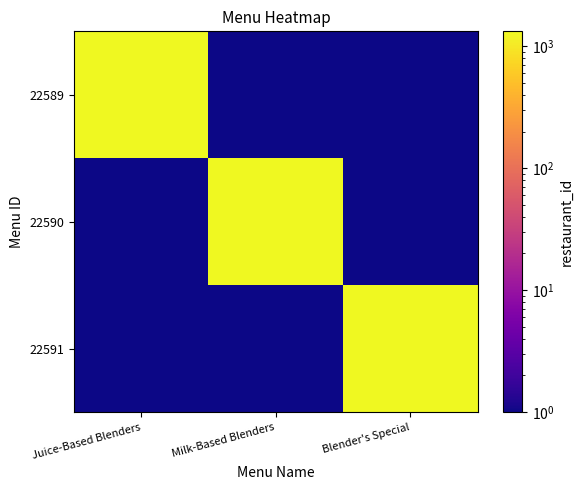

Reading left to right, what are all the values shown in this chart?

22589: Juice-Based Blenders=1327.0	Milk-Based Blenders=0.0	Blender's Special=0.0
22590: Juice-Based Blenders=0.0	Milk-Based Blenders=1327.0	Blender's Special=0.0
22591: Juice-Based Blenders=0.0	Milk-Based Blenders=0.0	Blender's Special=1327.0